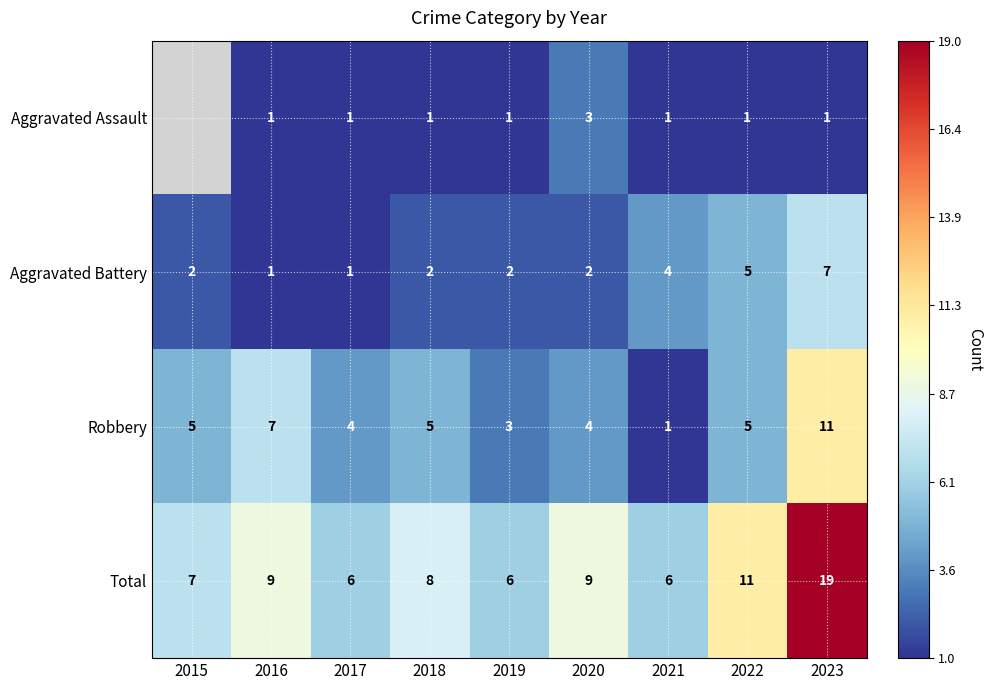

At which label does Total reach its peak?

2023